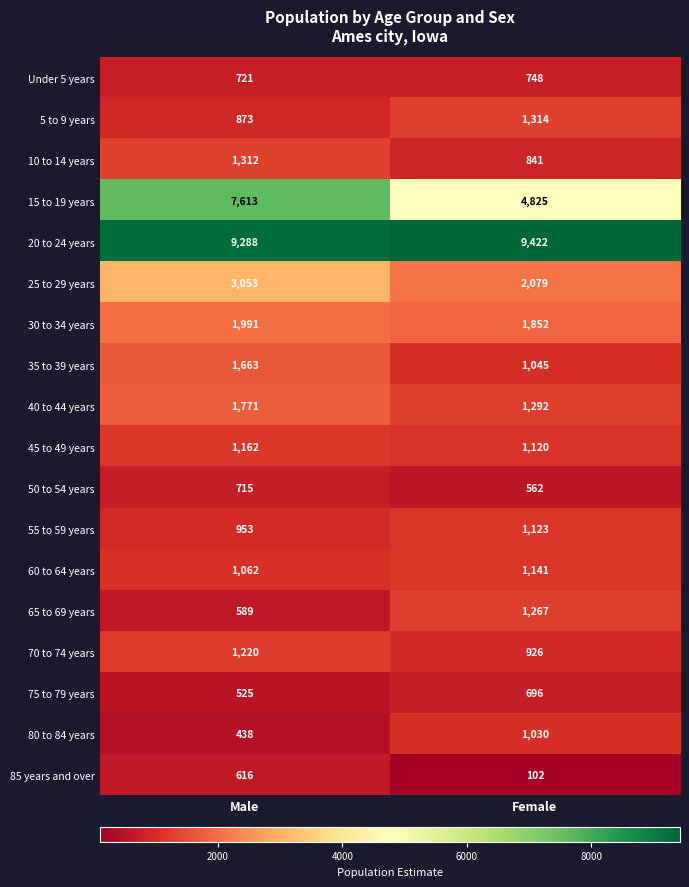

List the series in order of their peak value, lowest first.

85 years and over, 75 to 79 years, 50 to 54 years, Under 5 years, 80 to 84 years, 55 to 59 years, 60 to 64 years, 45 to 49 years, 70 to 74 years, 65 to 69 years, 10 to 14 years, 5 to 9 years, 35 to 39 years, 40 to 44 years, 30 to 34 years, 25 to 29 years, 15 to 19 years, 20 to 24 years